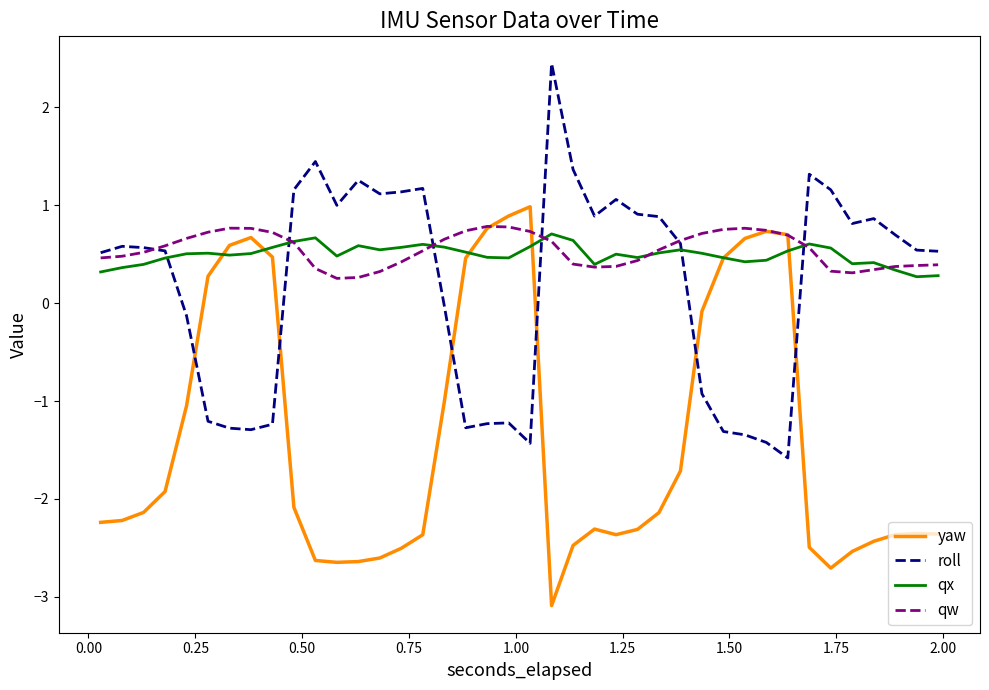

True or false: roll and qx cross at least once.

True